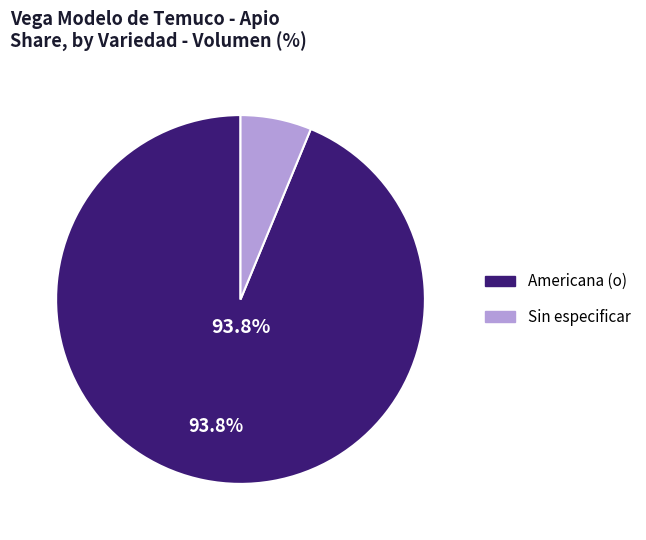

What percentage is the Americana (o) slice, to the nearest percent?

94%